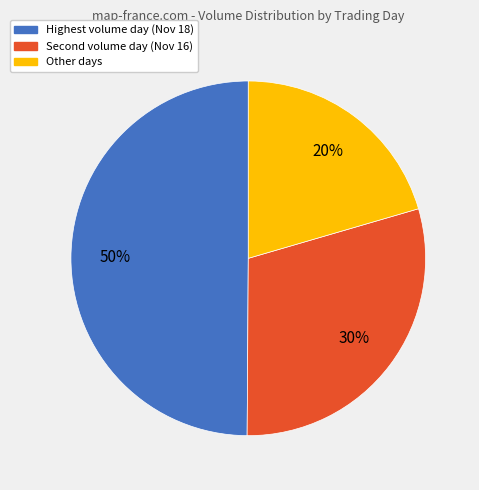

To the nearest percent, what is the average slice percentage?

33%